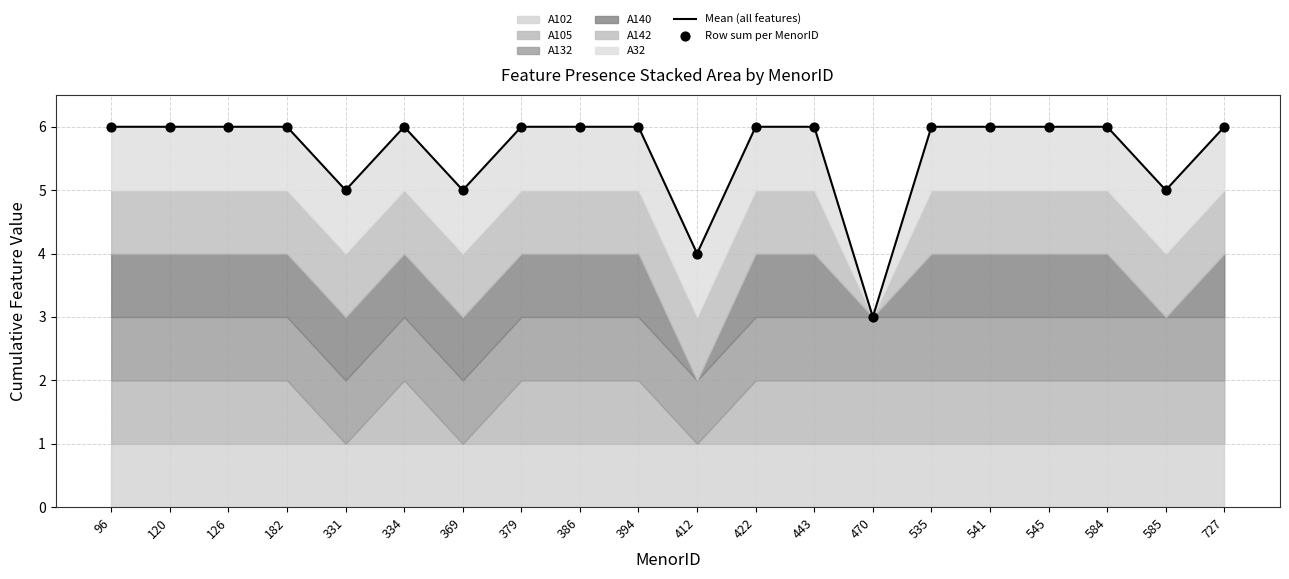

At how many categories does at least one series exceed 5?

15